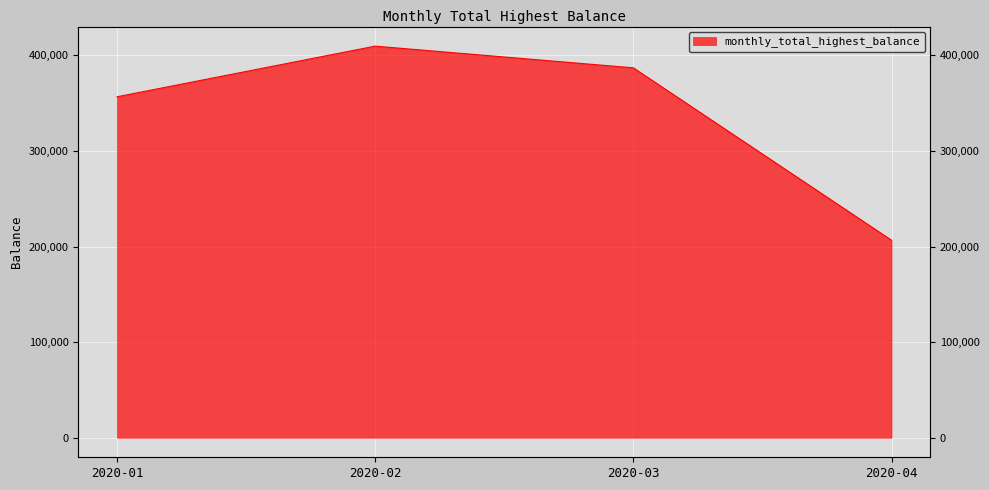

List the labels in order of value, largest first.

2020-02, 2020-03, 2020-01, 2020-04